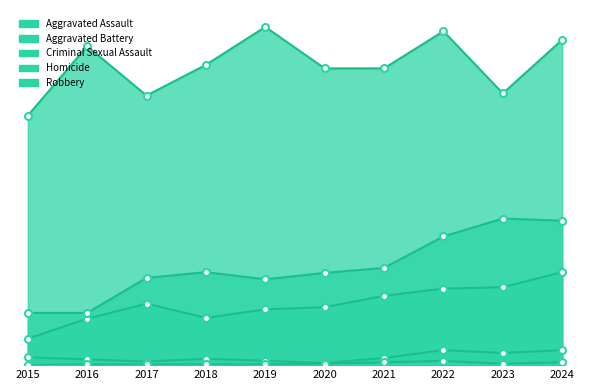

At which category is the sum across all series the highest?

2024